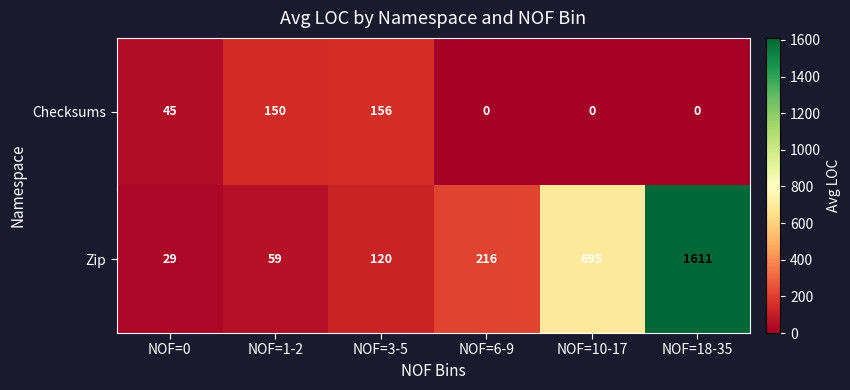

Read the Zip value at NOF=6-9.

216